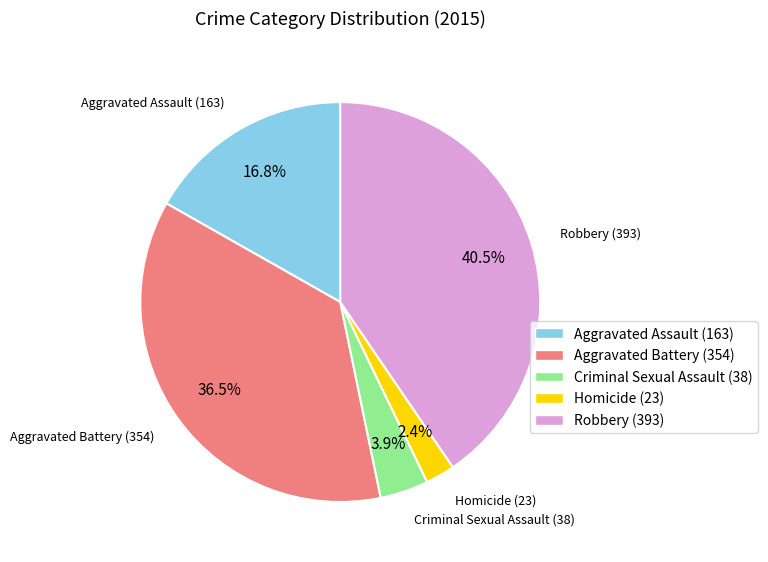

To the nearest percent, what is the difference between the Criminal Sexual Assault and Robbery slice percentages?

37%